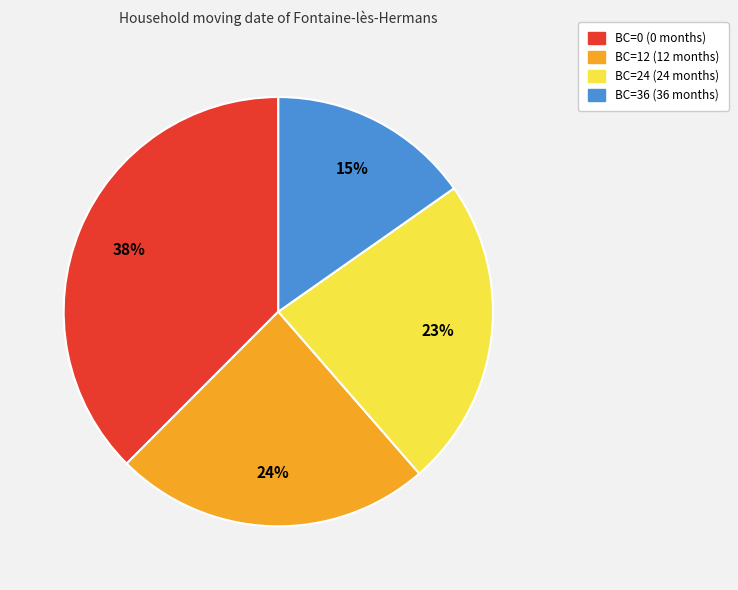

Is there a majority slice in this chart?

No